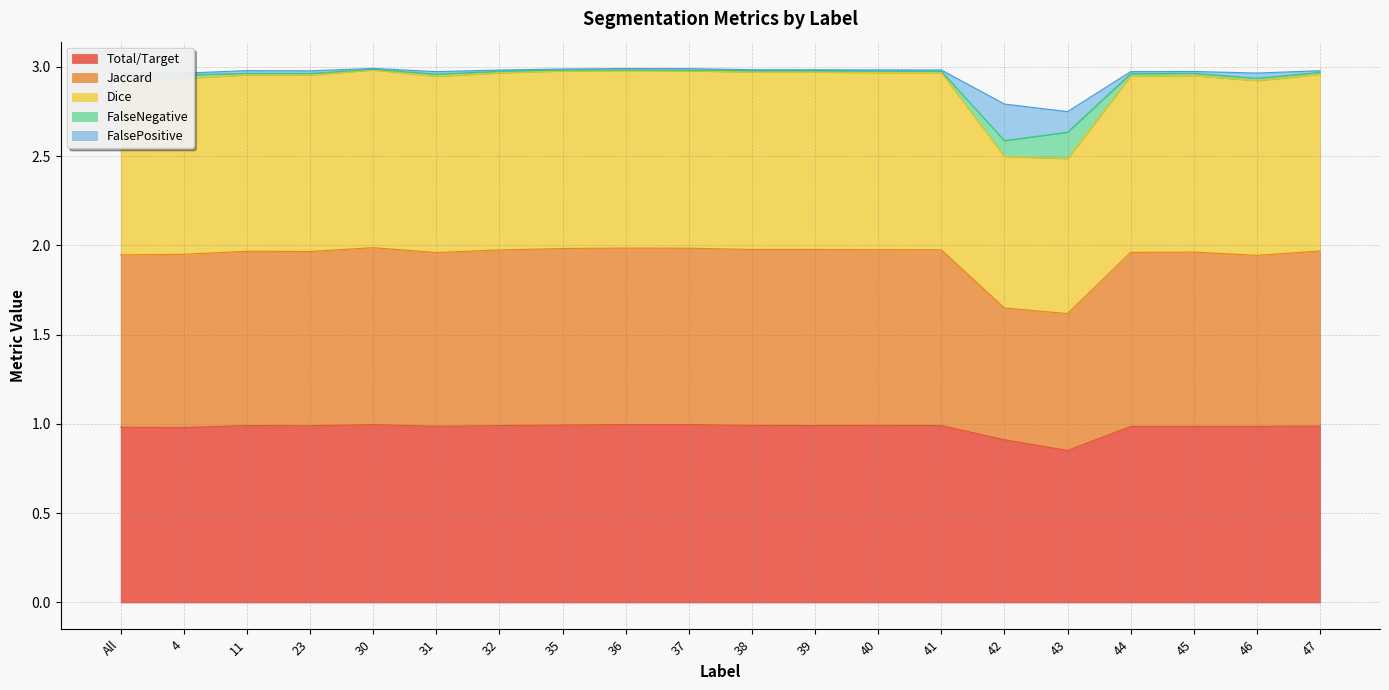

True or false: FalseNegative and Jaccard cross at least once.

False